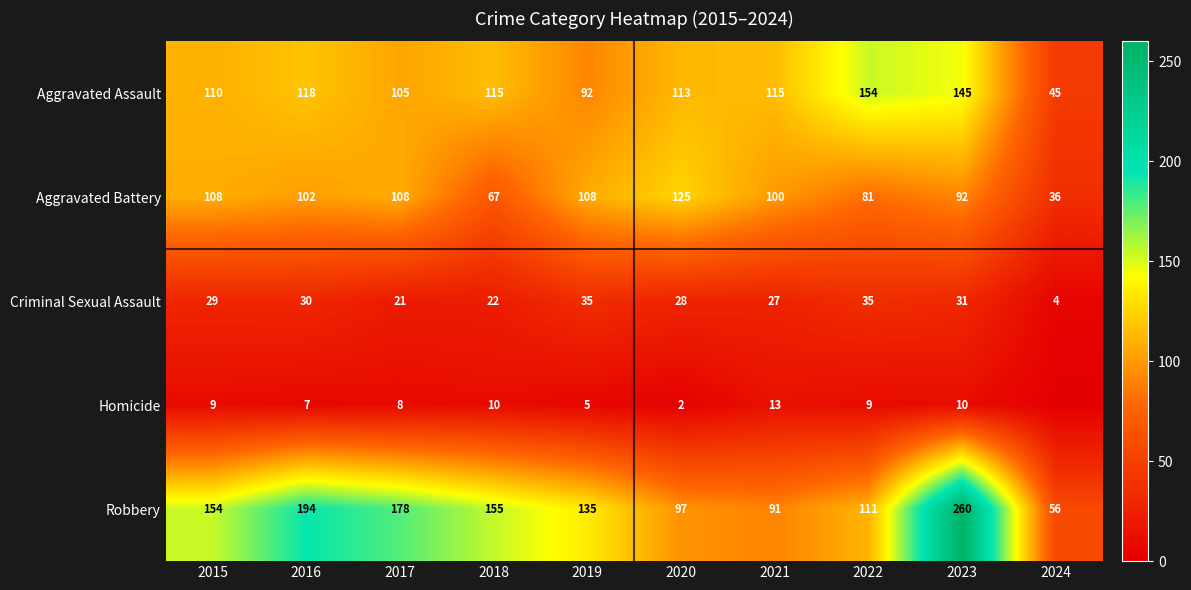

Between 2016 and 2020, which is larger?

2016